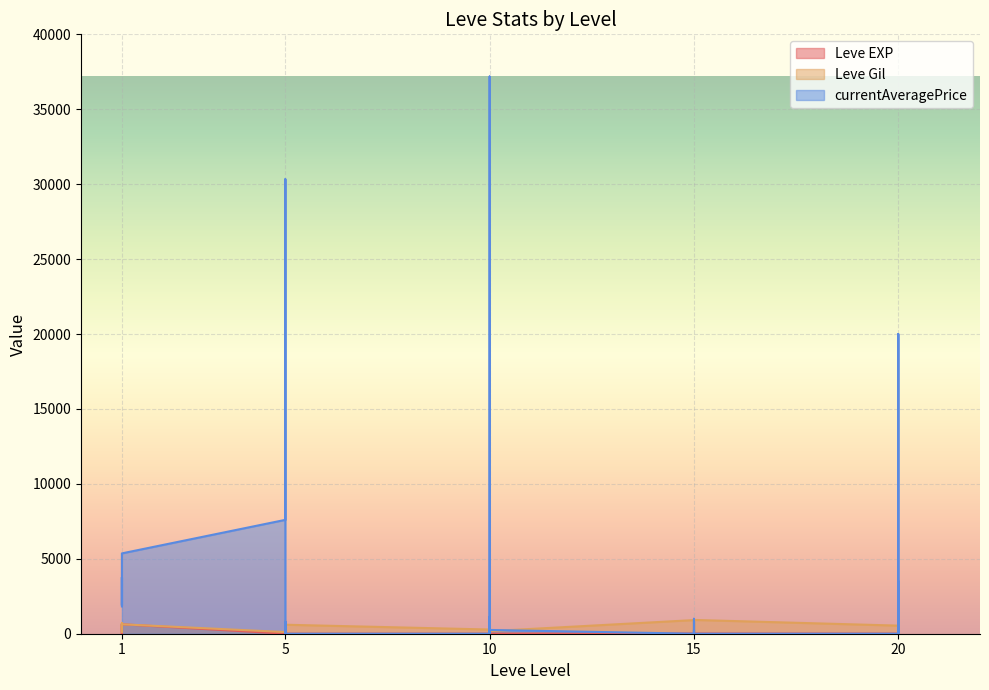

What value does the Leve EXP series have at 5?

4